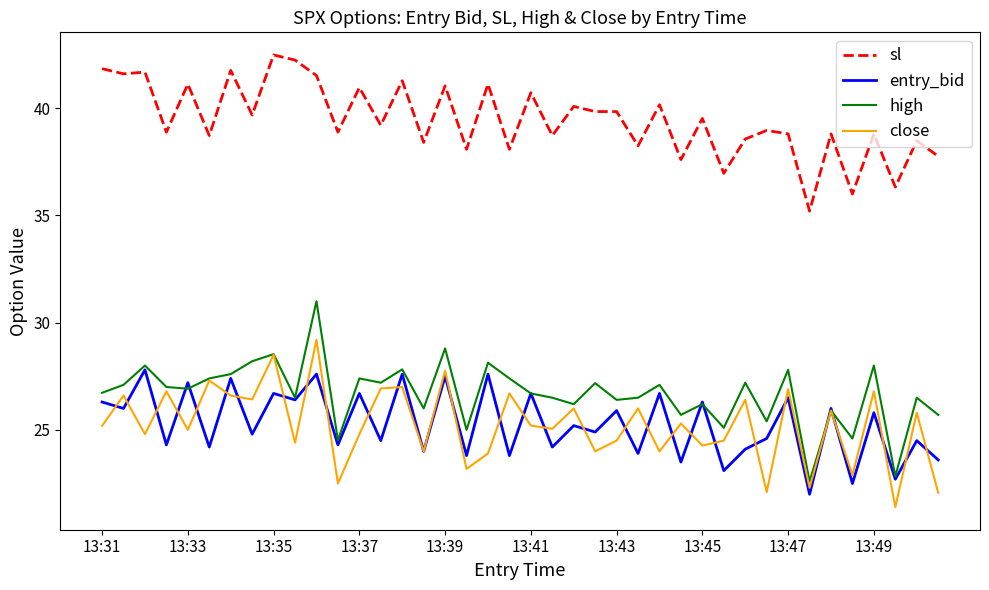

How many interior local valleys does the entry_bid series have?

18